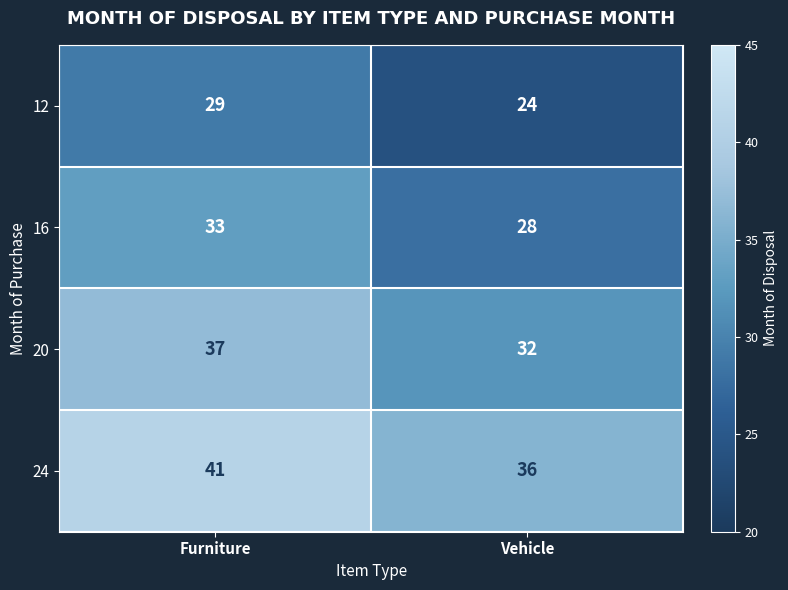

What is the approximate value of 12 at Vehicle?

24